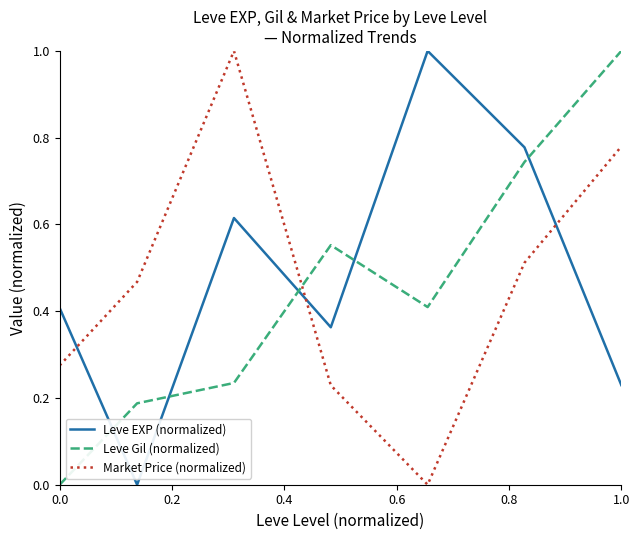

What is the difference between the maximum and minimum values in the Leve EXP (normalized) series?

1.0